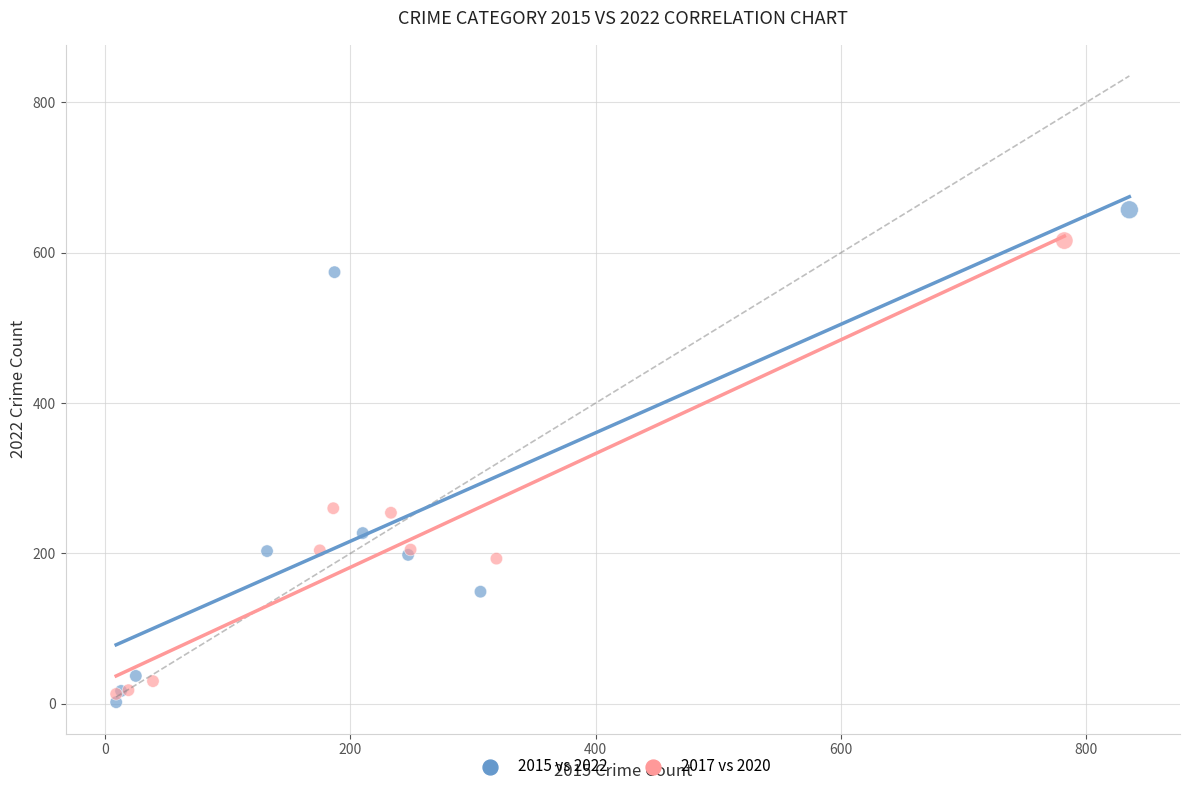

Which series reaches the maximum Y coordinate?

2015 vs 2022